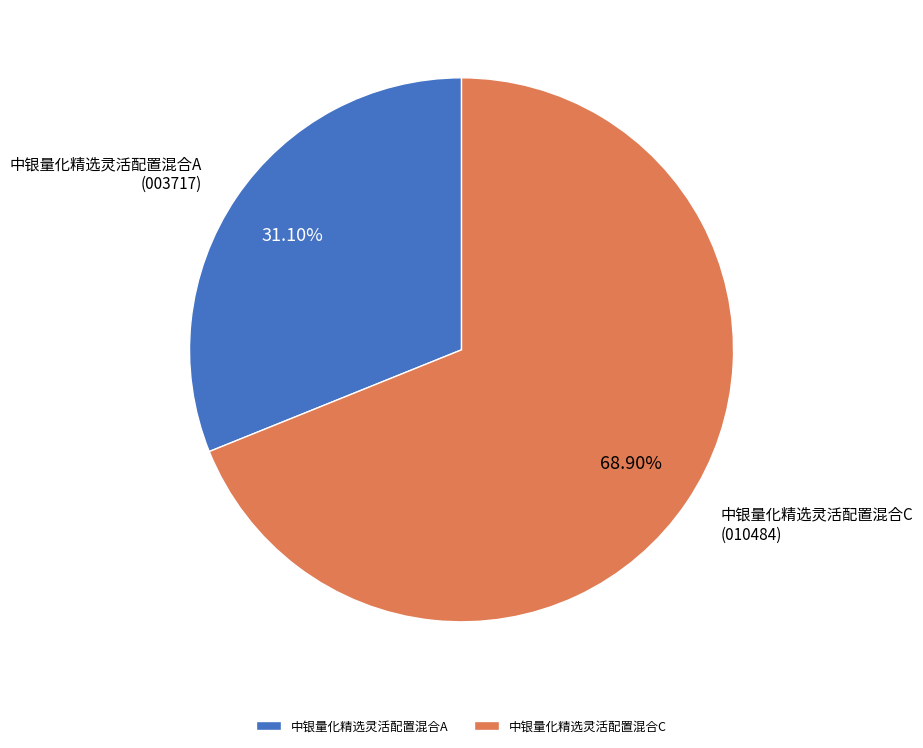

Which has a higher value, 中银量化精选灵活配置混合C or 中银量化精选灵活配置混合A?

中银量化精选灵活配置混合C